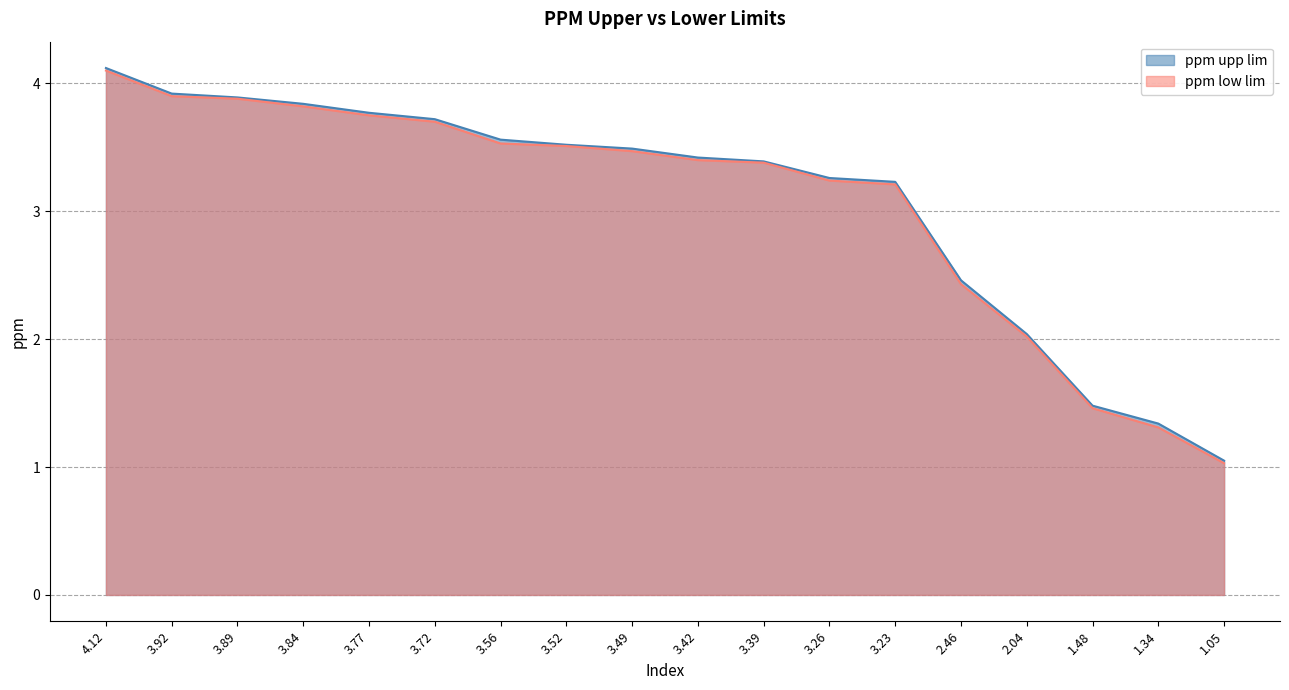

At 3.84, list the series in order from smallest to largest.

ppm low lim, ppm upp lim